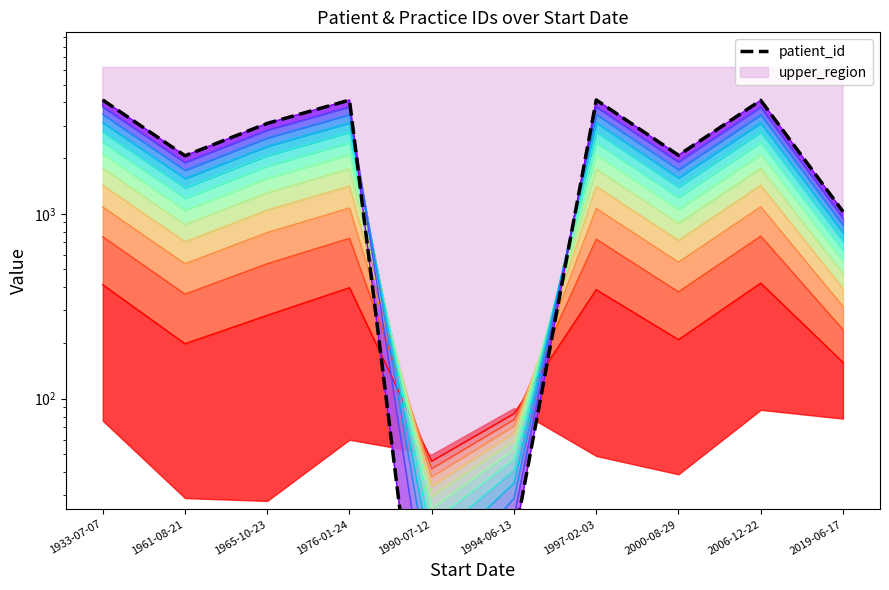

How many points are lower than both their immediate neighbors (excluding endpoints)?

3